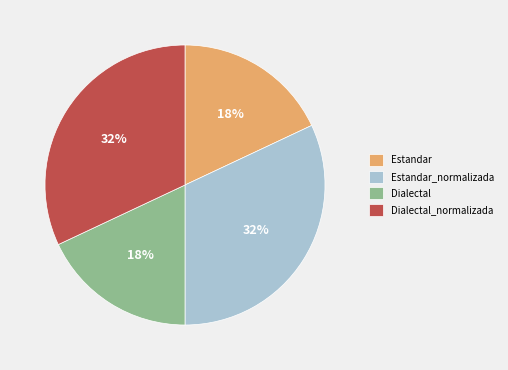

The Estandar slice represents 18% of the pie. True or false?

True